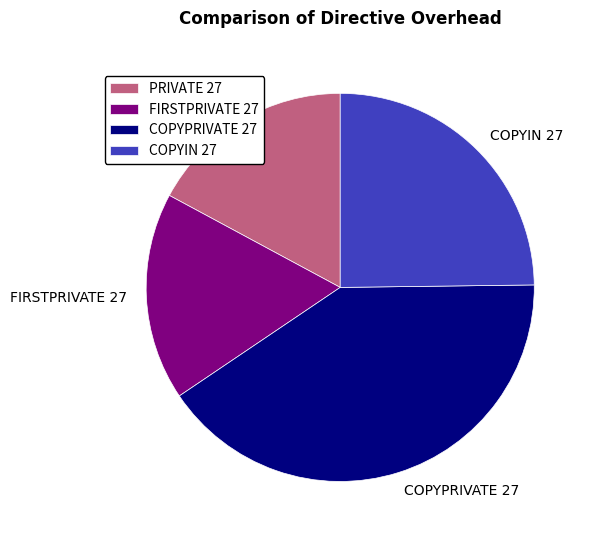

Which slice is the largest?

COPYPRIVATE 27